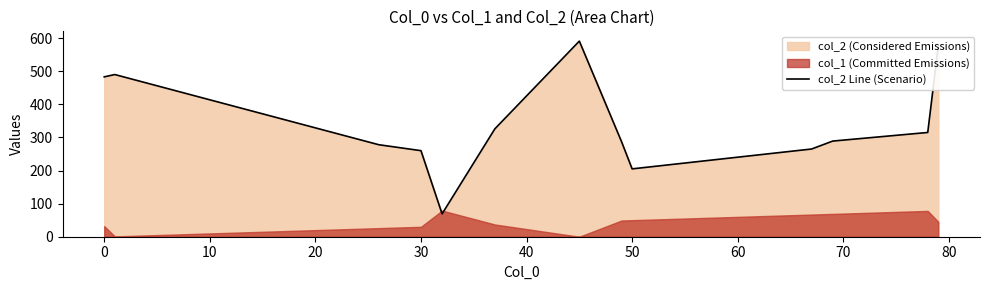

What is the highest value of the col_2 Line (Scenario) series?

591